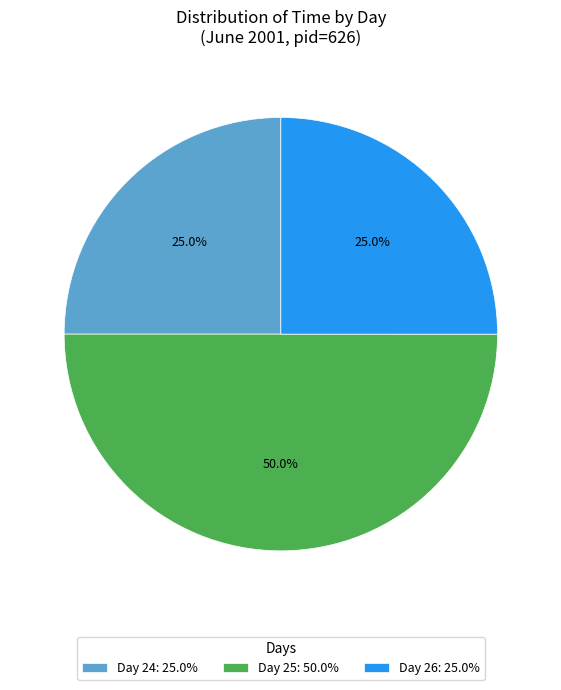

Which category has the biggest portion of the pie?

Day 25: 50.0%